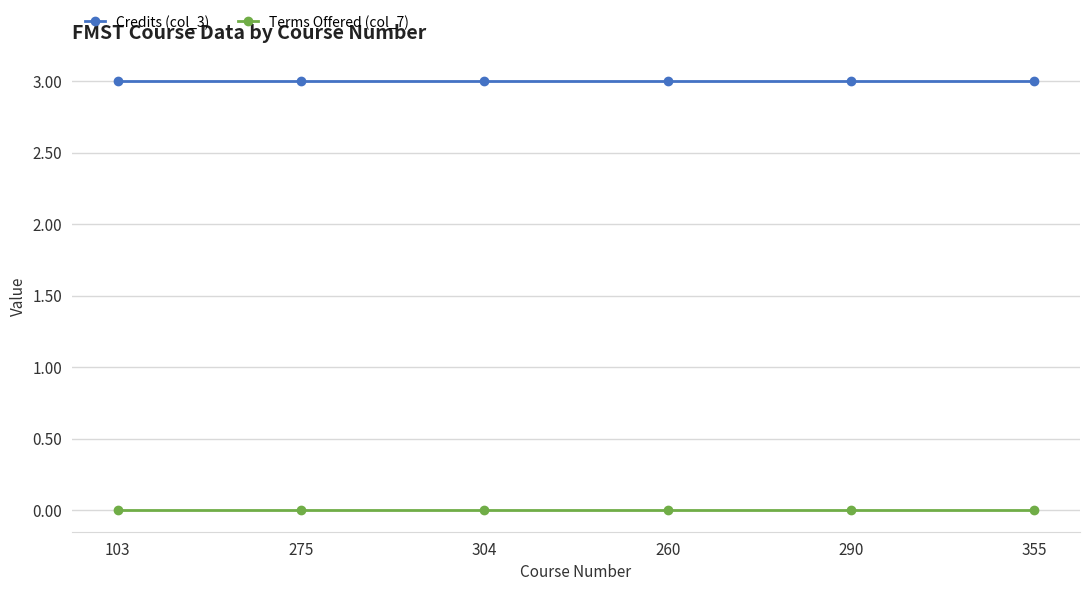

Reading left to right, list all the values displayed in this chart.

Credits (col_3): 103=3	275=3	304=3	260=3	290=3	355=3
Terms Offered (col_7): 103=0	275=0	304=0	260=0	290=0	355=0